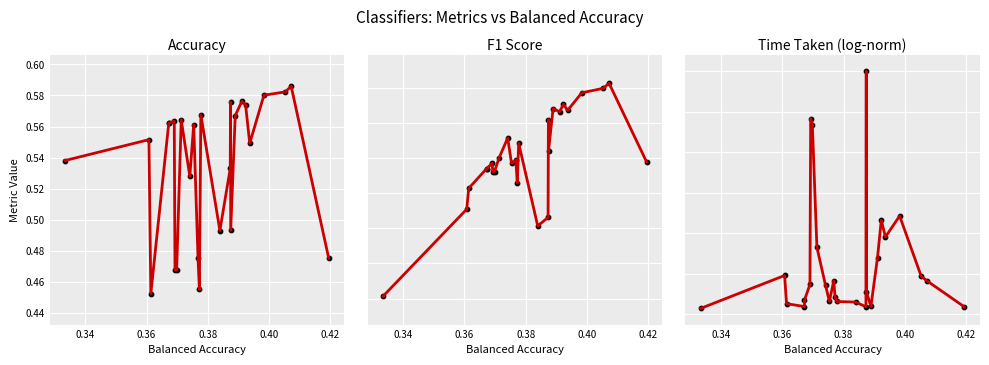

Which series has the widest spread of Y values?

Time Taken (log-norm) trend